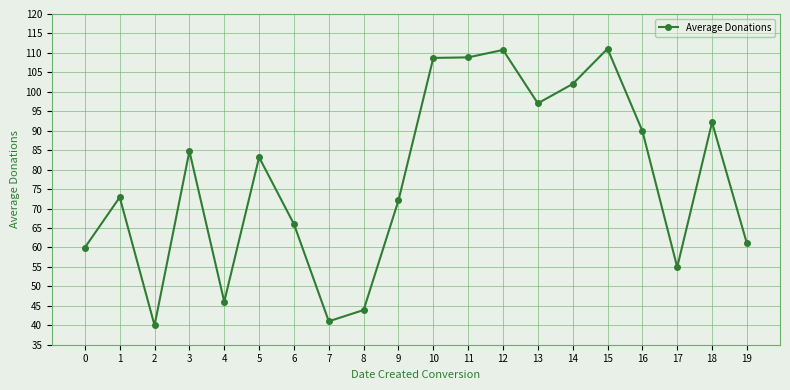

Which has a higher value, 15 or 11?

15